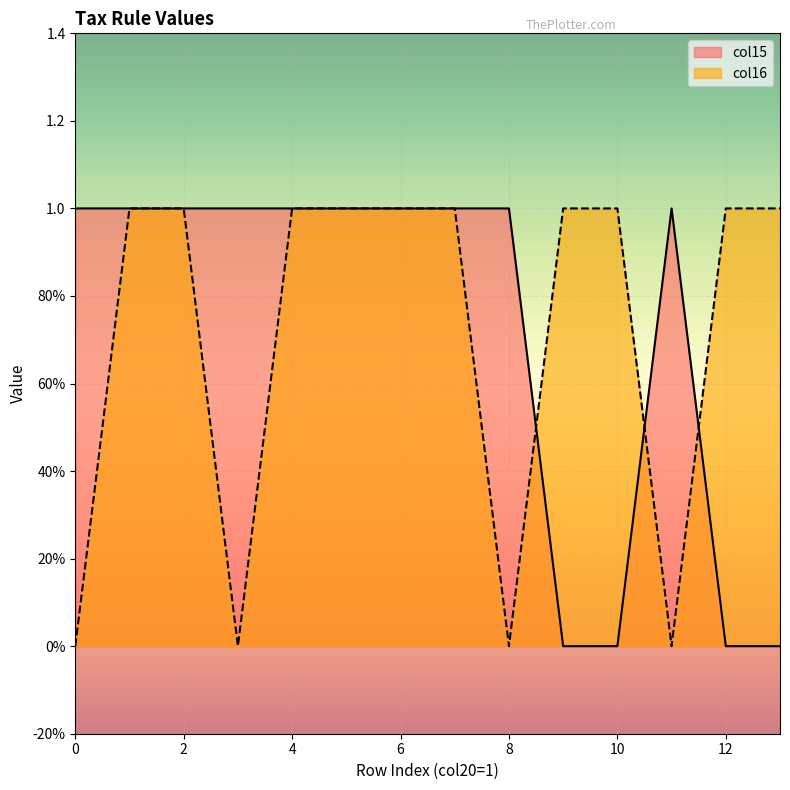

Reading left to right, list all the values displayed in this chart.

col15: 1	1	1	1	1	1	1	1	1	0	0	1	0	0
col16: 0	1	1	0	1	1	1	1	0	1	1	0	1	1